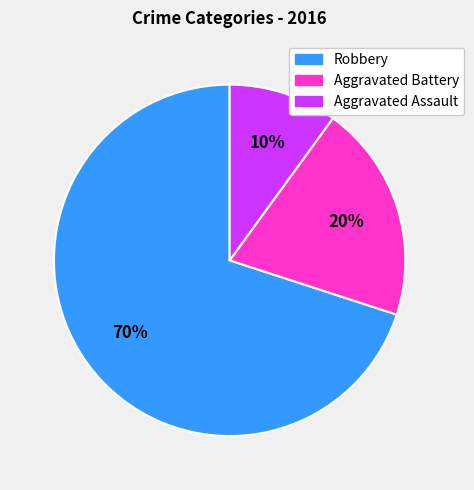

How many slices are in this pie chart?

3